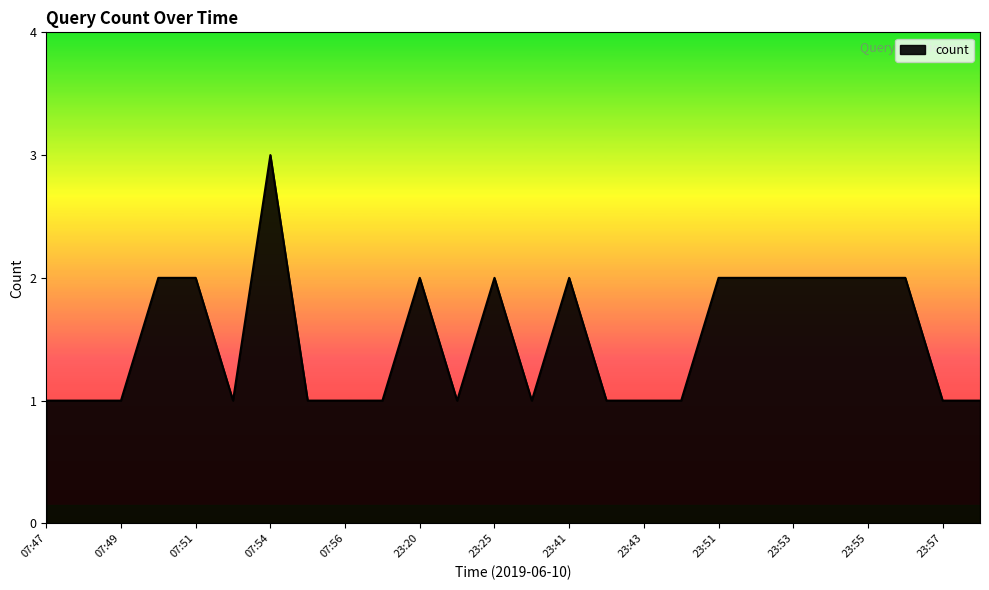

Count the number of data series in this chart.

1